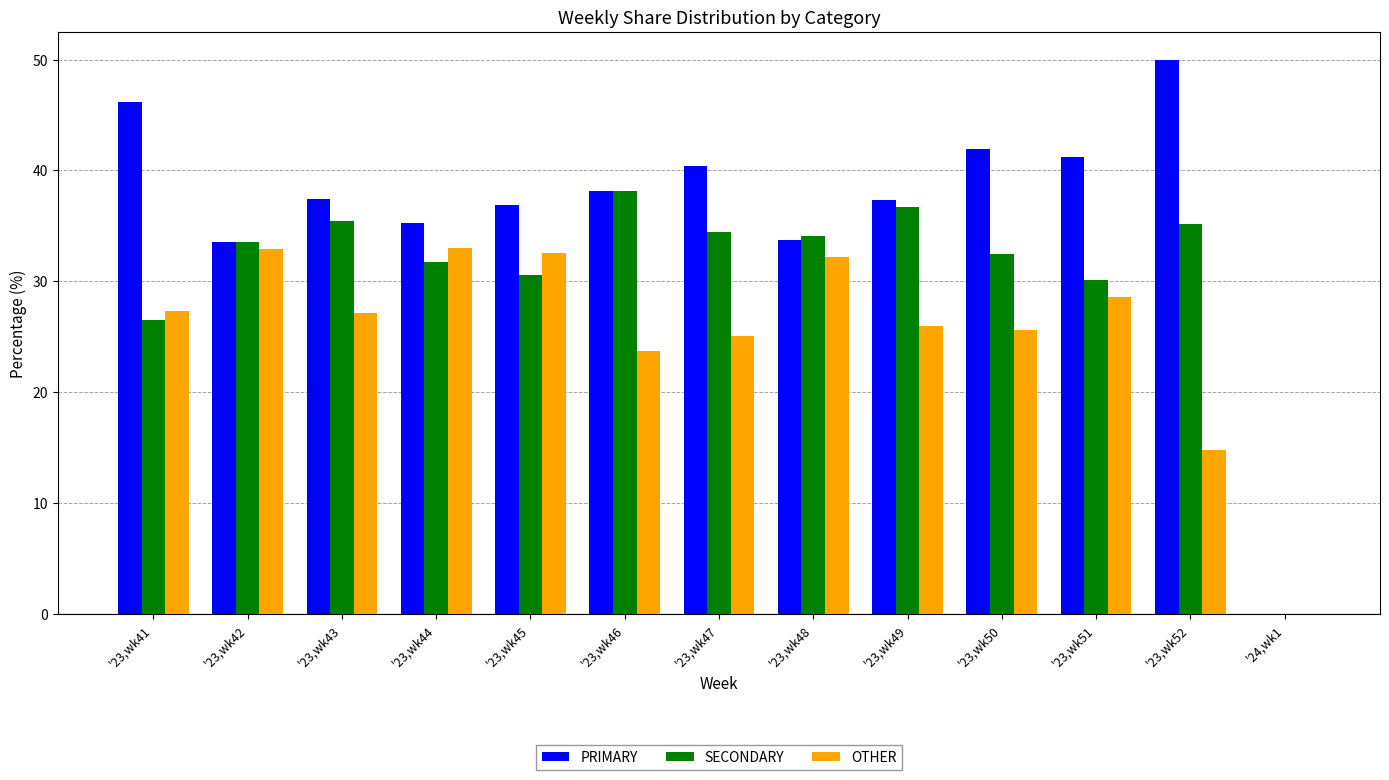

How many groups of bars are there?

13